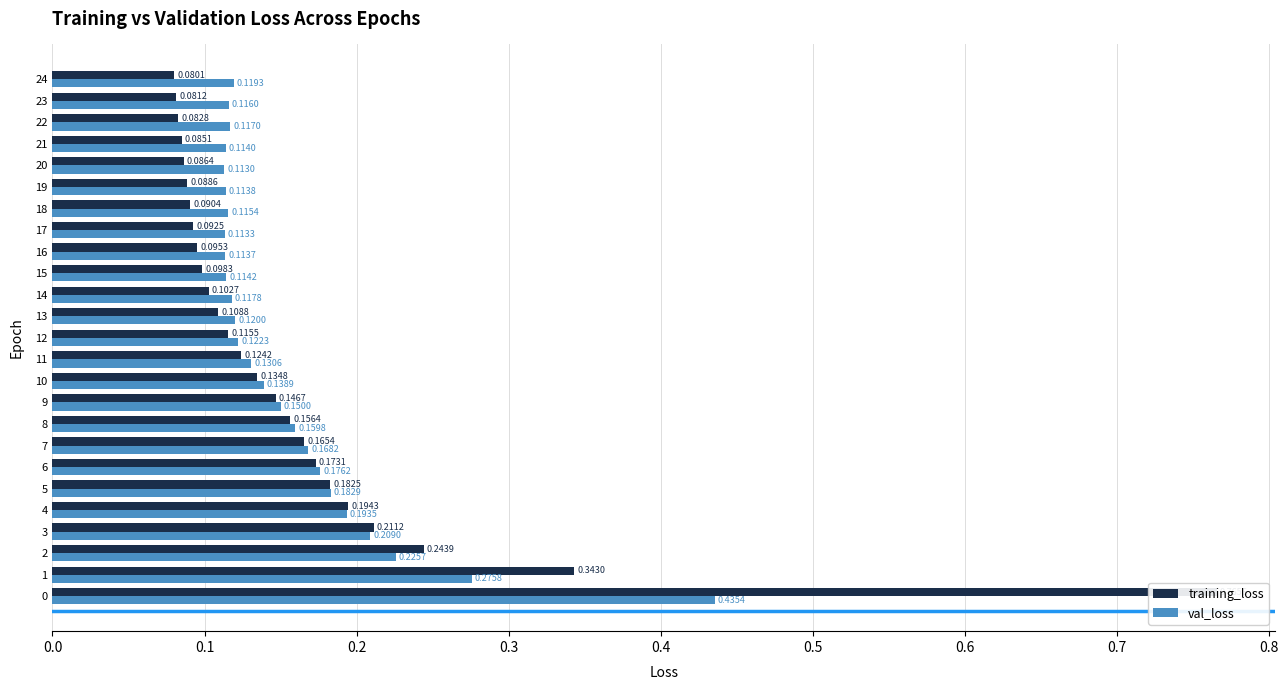

Which series changed the most between 9 and 21?

training_loss